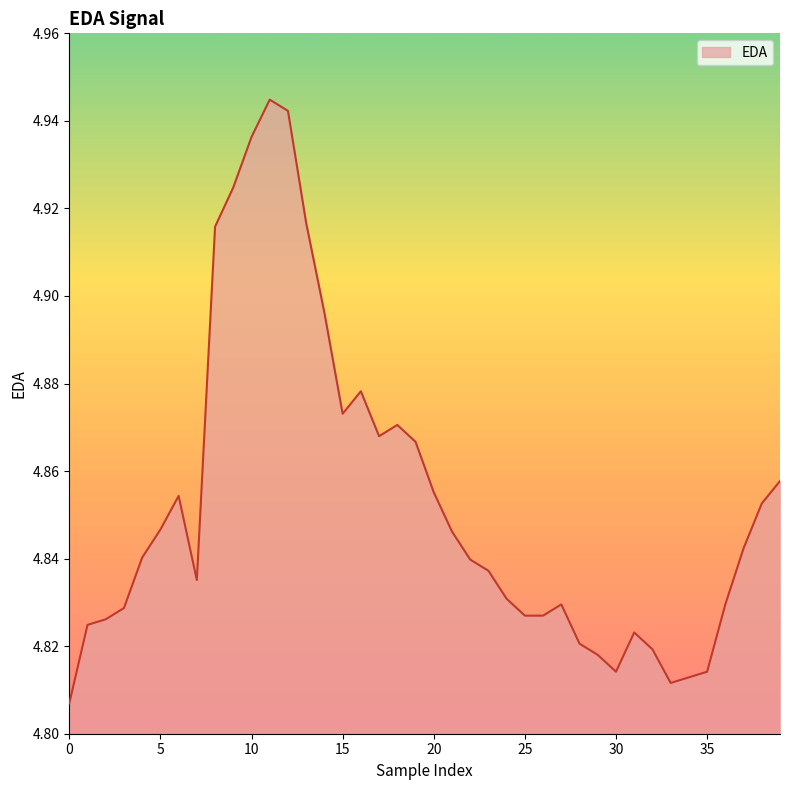

Rank the categories by value from highest to lowest.

11, 12, 10, 9, 13, 8, 14, 16, 15, 18, 17, 19, 39, 20, 6, 38, 5, 21, 37, 4, 22, 23, 7, 24, 27, 36, 3, 25, 26, 2, 1, 31, 28, 32, 29, 30, 35, 34, 33, 0